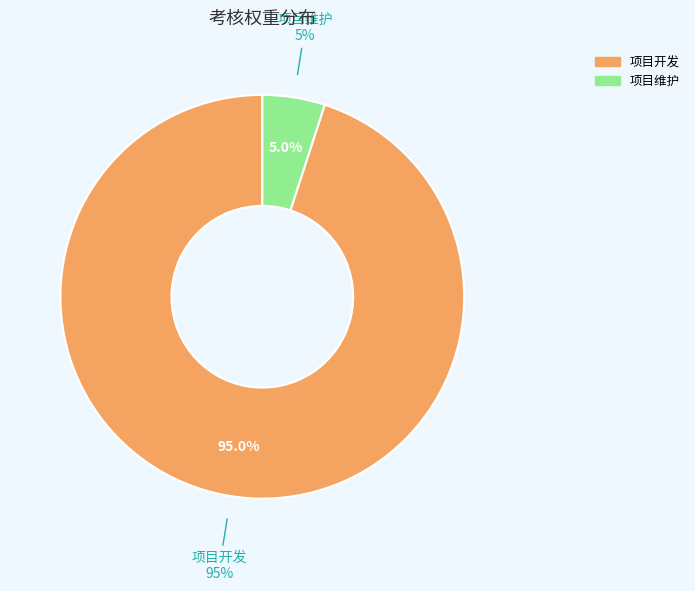

Is it true that 项目维护 is 1% of the pie?

False